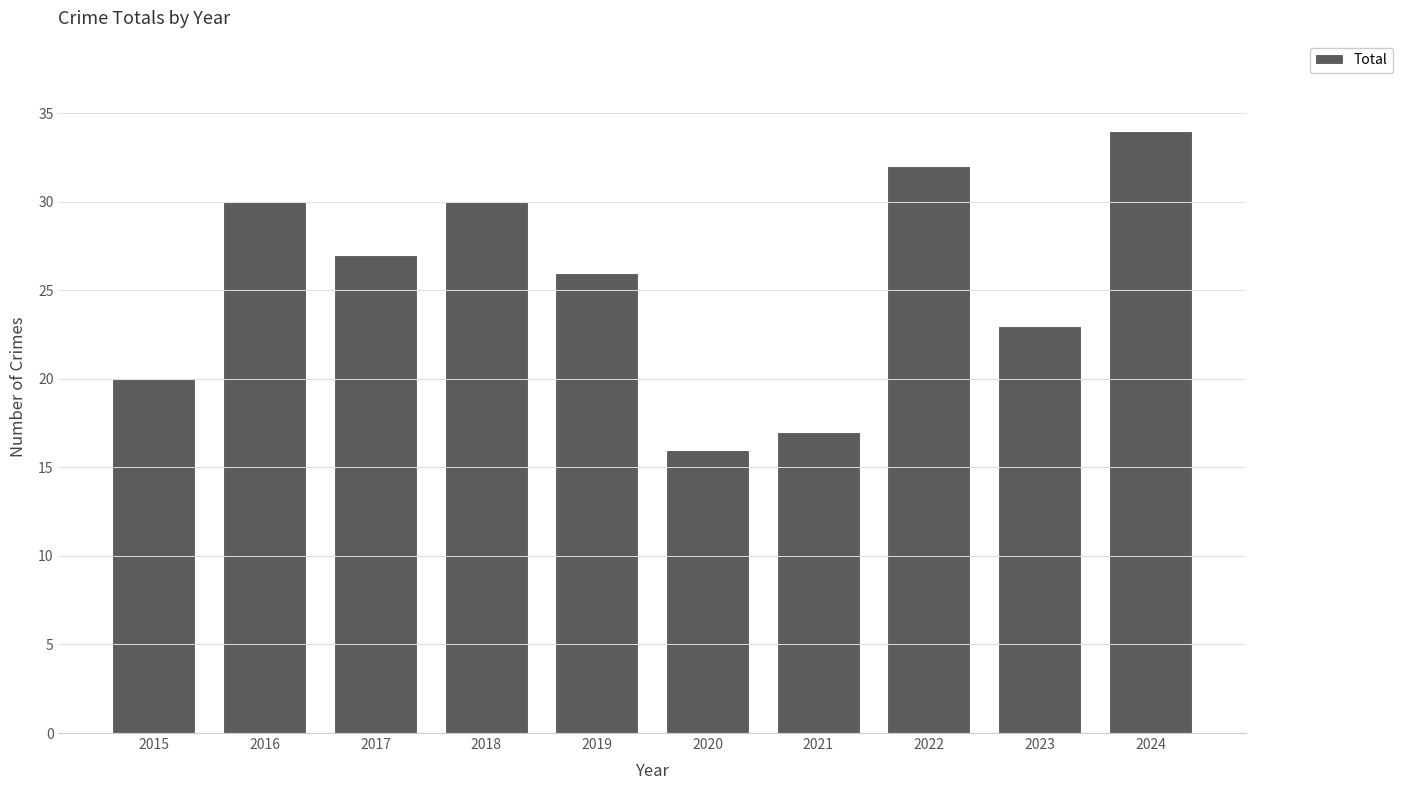

At which label does the data first exceed 27?

2016